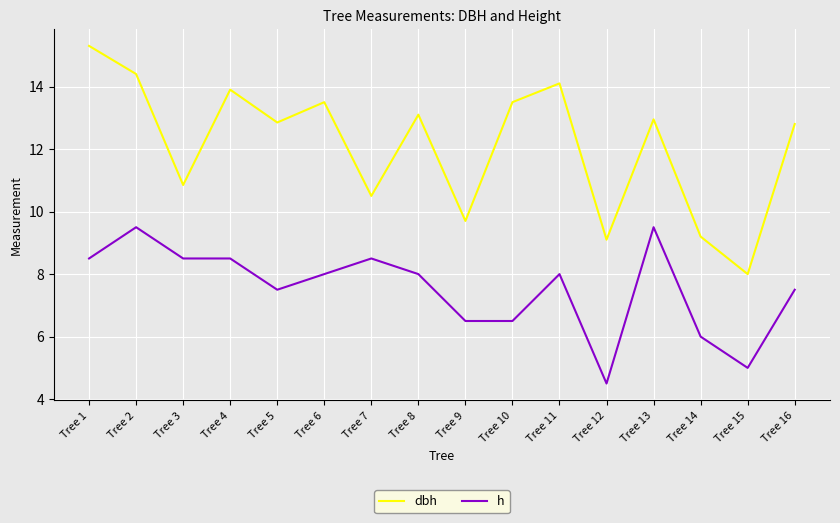

True or false: h and dbh cross at least once.

False